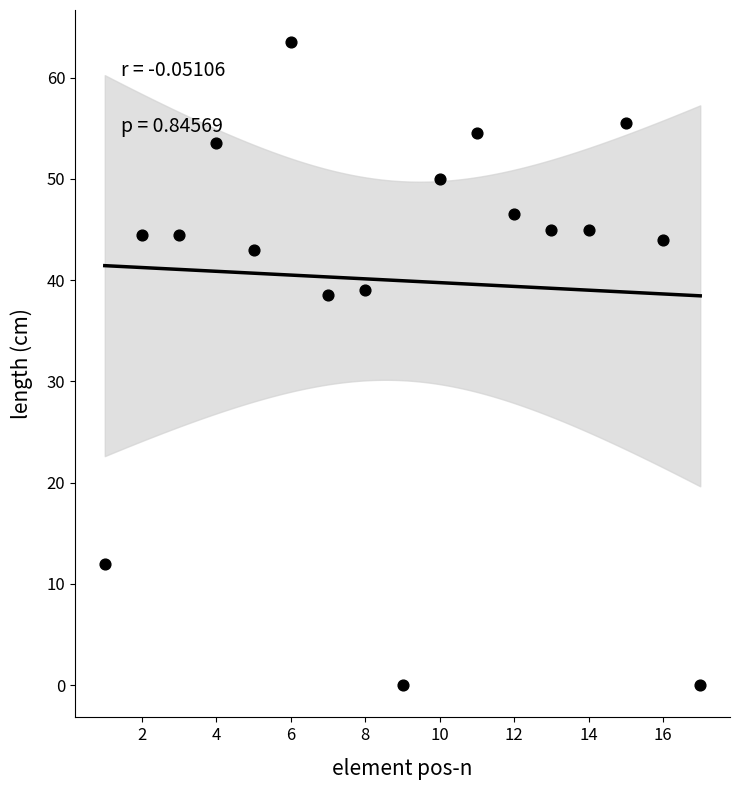

What is the range of X values (max minus min)?

16.0